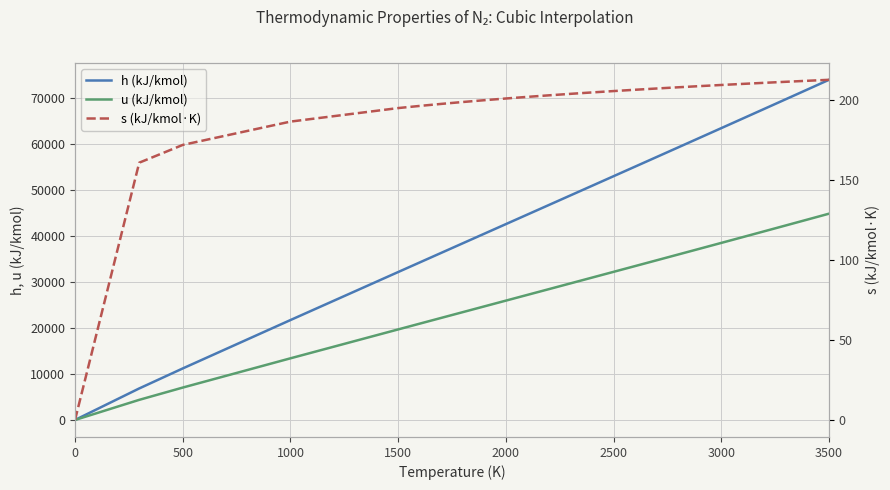

Is the value of s (kJ/kmol·K) at 16 greater than the value of u (kJ/kmol) at 13?

No